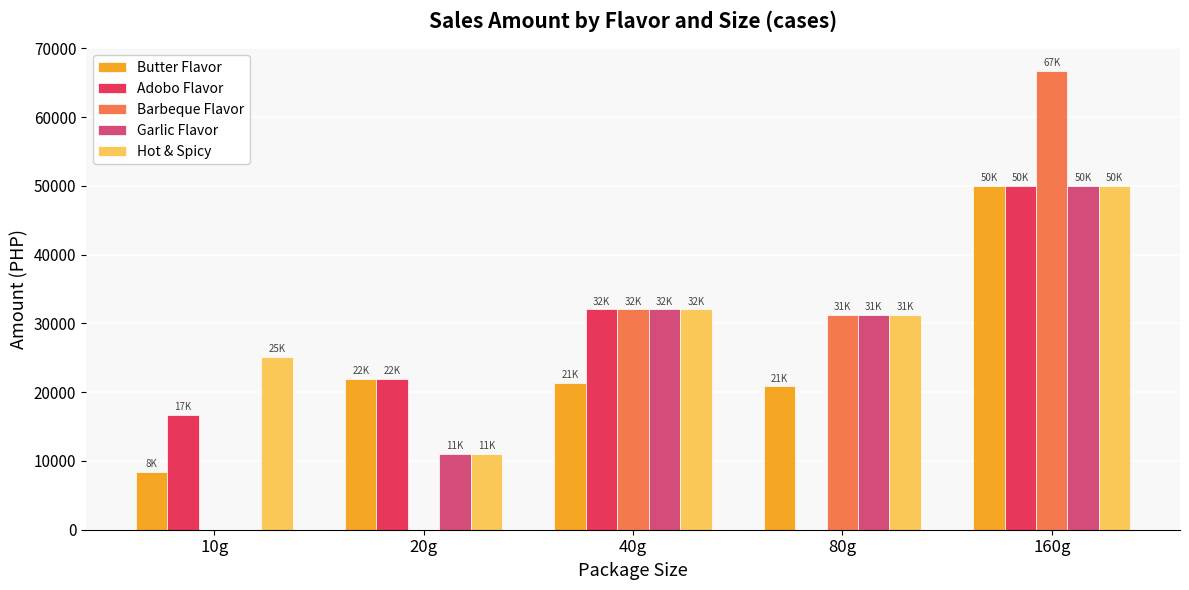

What is the sum of the Butter Flavor values at 160g and 20g?

71966.4